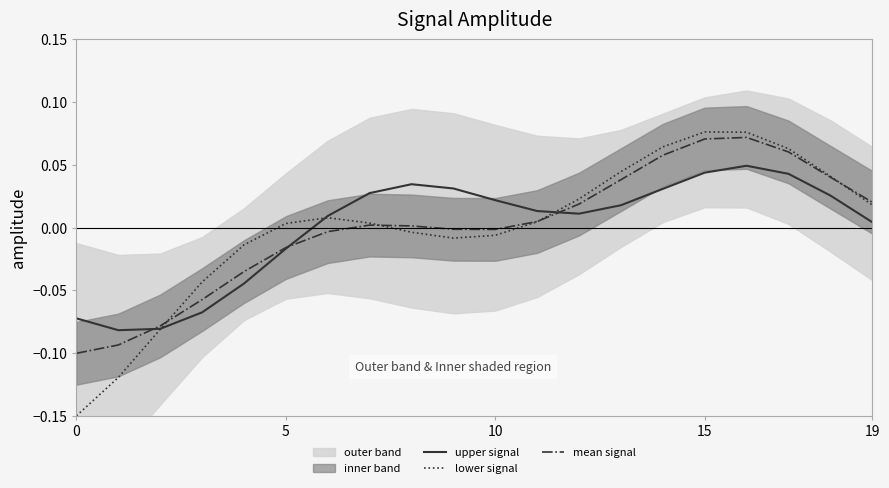

In mean signal, how many points are lower than both neighbors (excluding endpoints)?

1